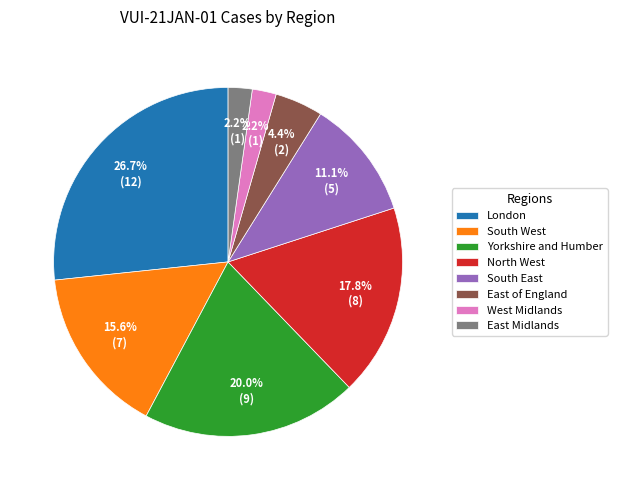

Is there any slice that represents more than half of the pie?

No